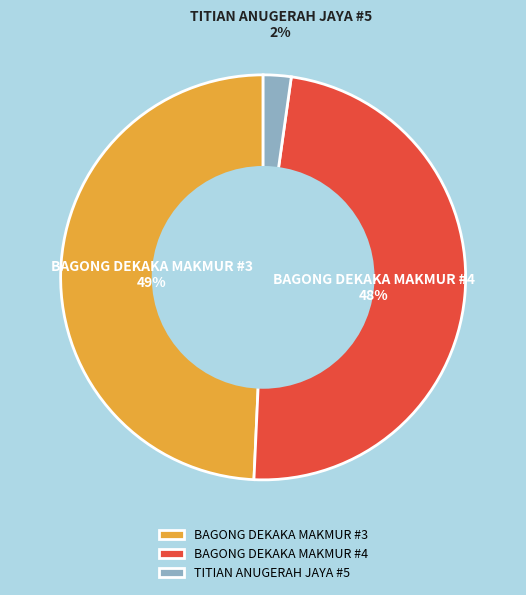

To the nearest percent, what is the difference between the largest and smallest slice percentages?

47%